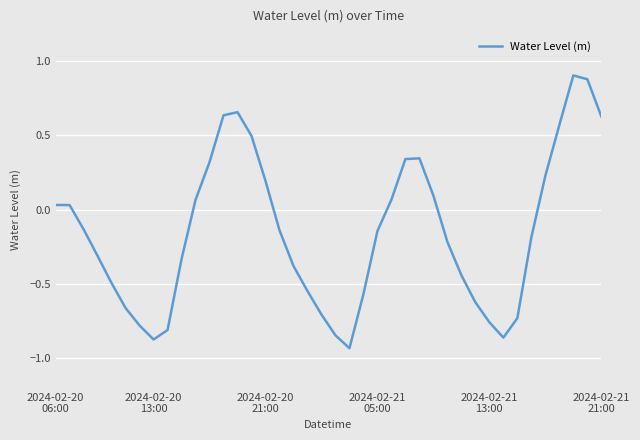

What is the difference between the second highest and second lowest values?

1.8